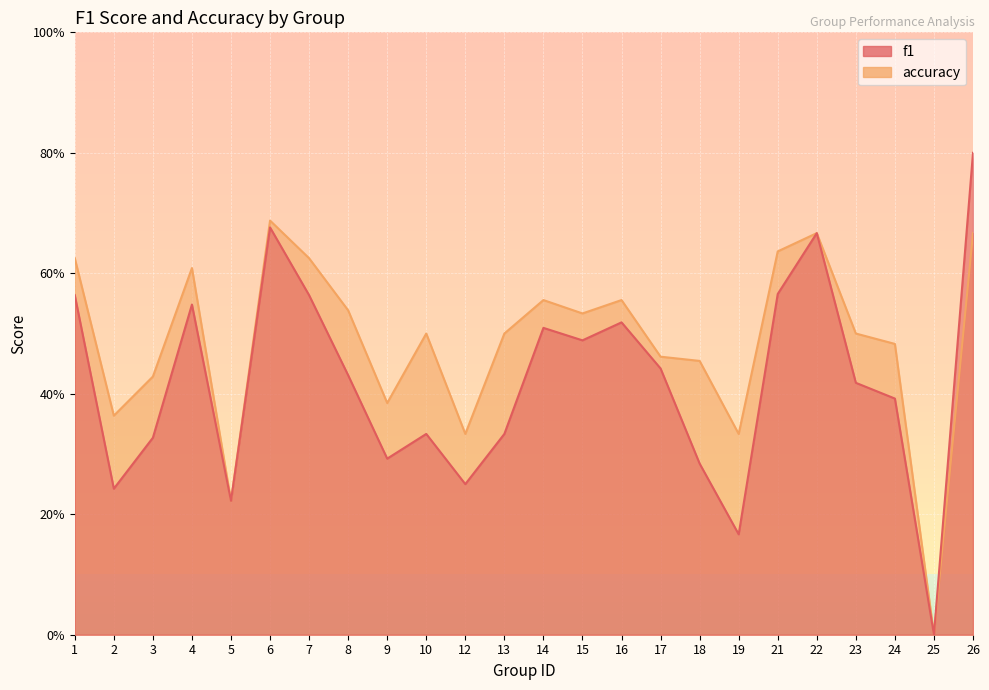

How many values in the accuracy series exceed 0?

23